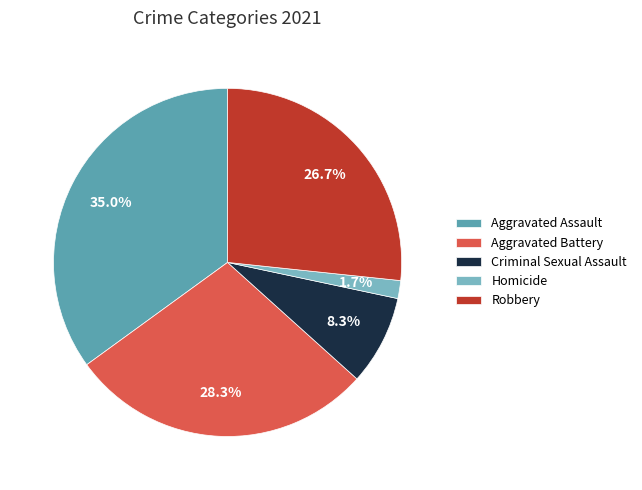

What percentage is NOT represented by Aggravated Assault?

65.0%